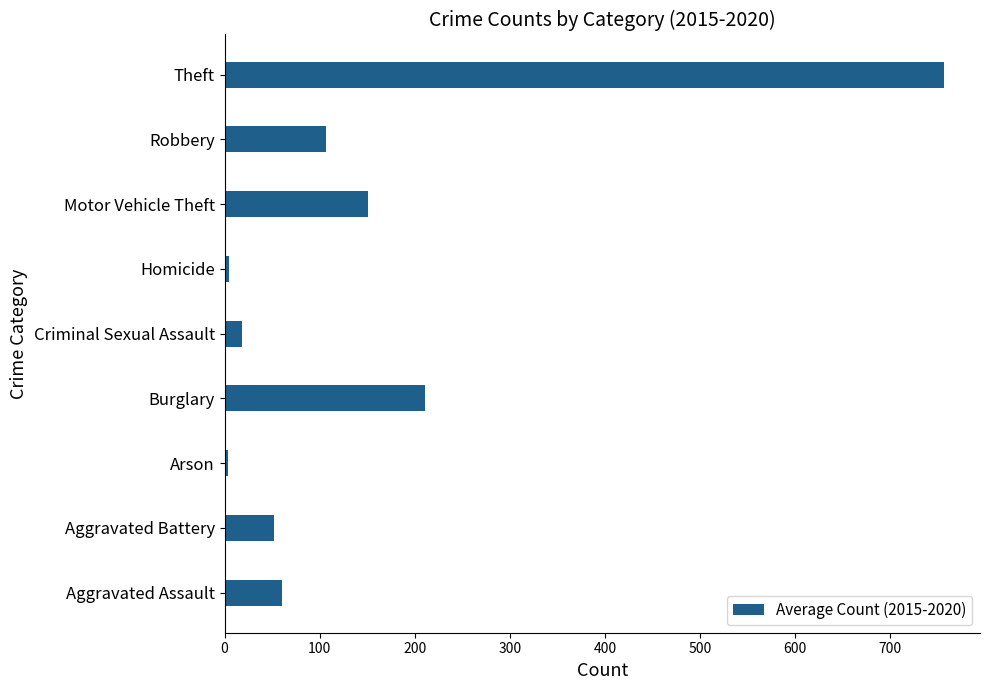

What is the difference between the maximum and second lowest values?

751.8